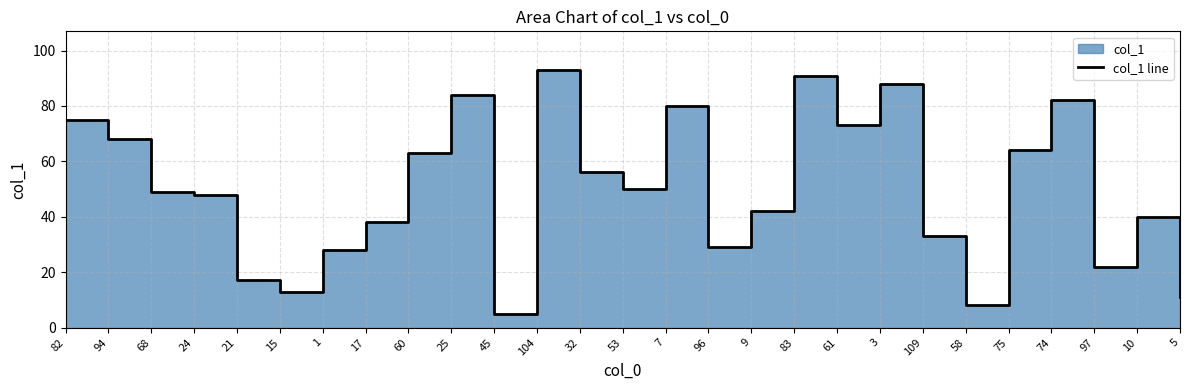

What is the maximum value shown in the chart?

93